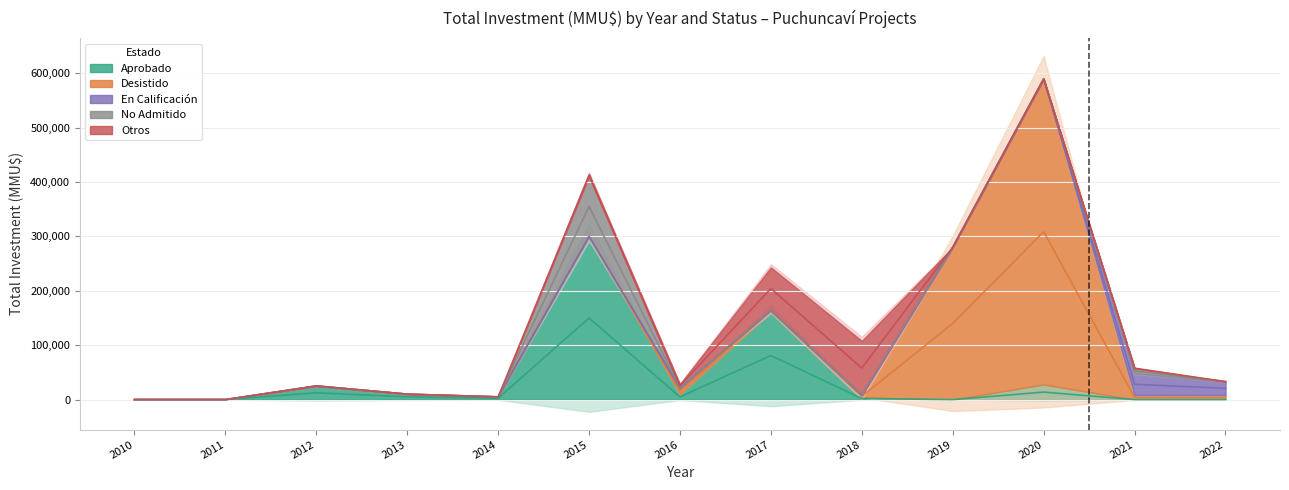

At which label does Desistido first exceed 1570?

6